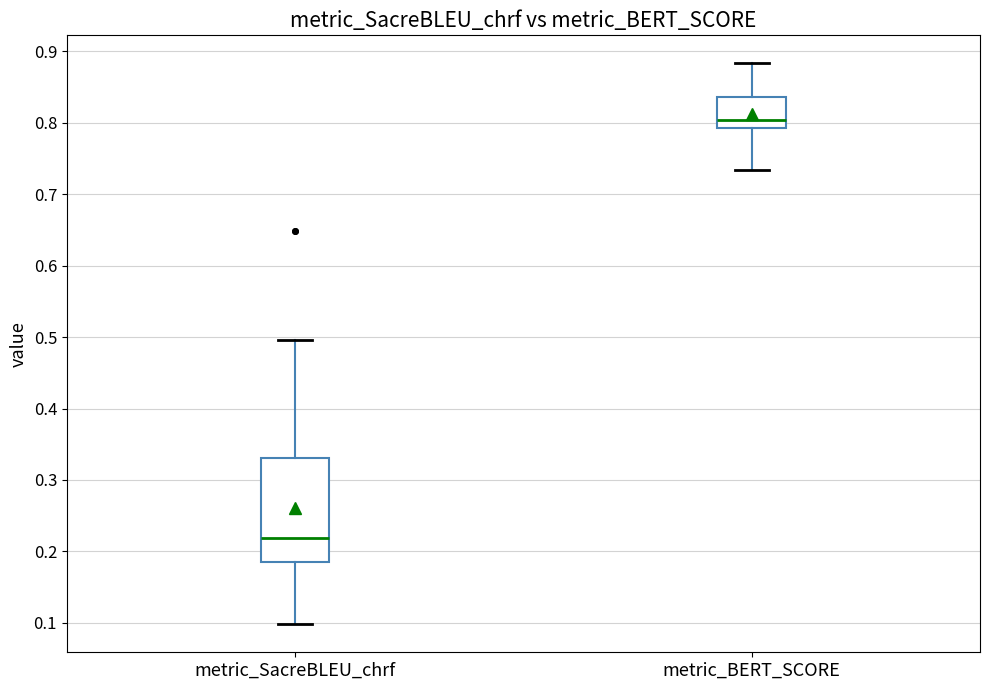

Where is the lower edge of the box for metric_SacreBLEU_chrf on the y-axis? The values are not printed on the chart, so give them approximately, as read against the axis.

0.18